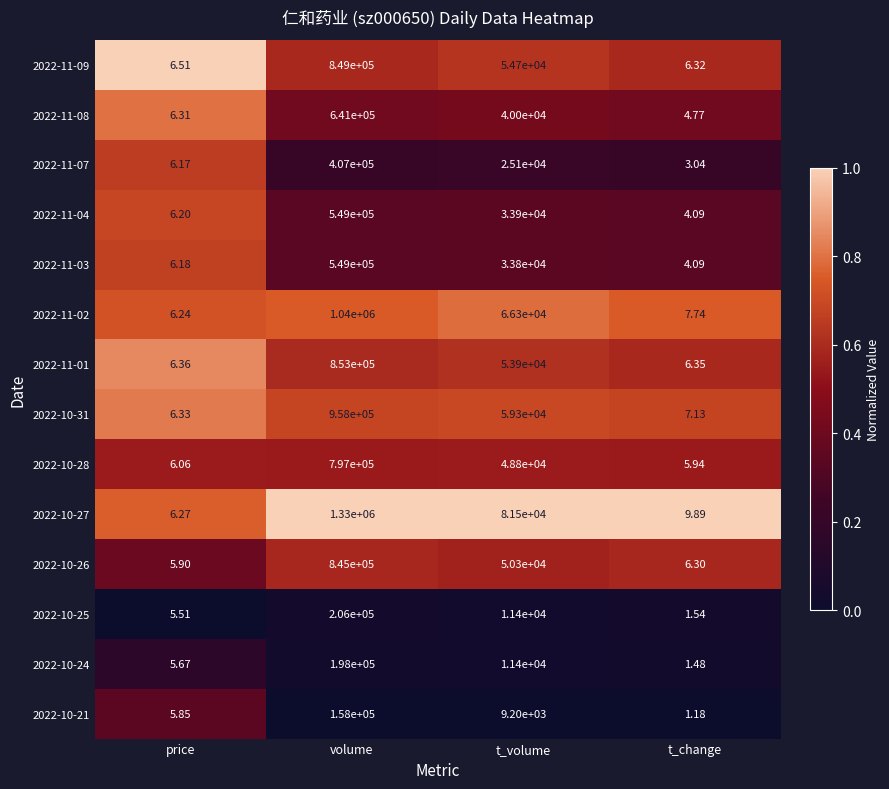

Rank the categories by 2022-10-26 value from lowest to highest.

price, t_change, t_volume, volume